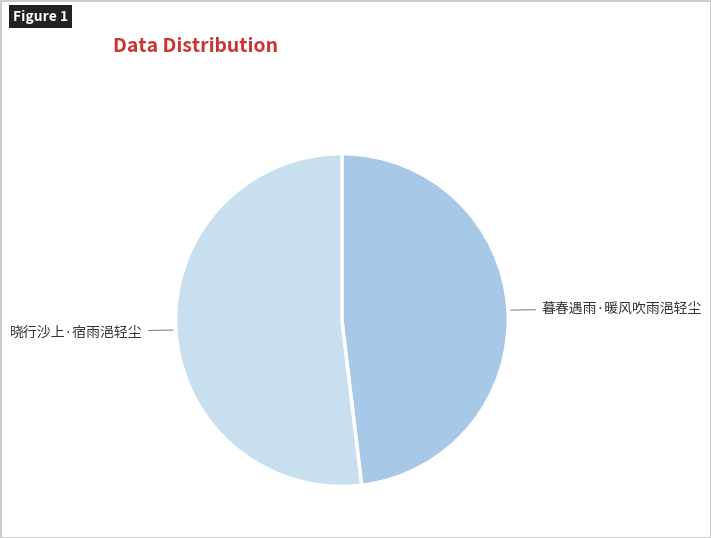

What is the smallest slice in the pie chart?

暮春遇雨·暖风吹雨浥轻尘